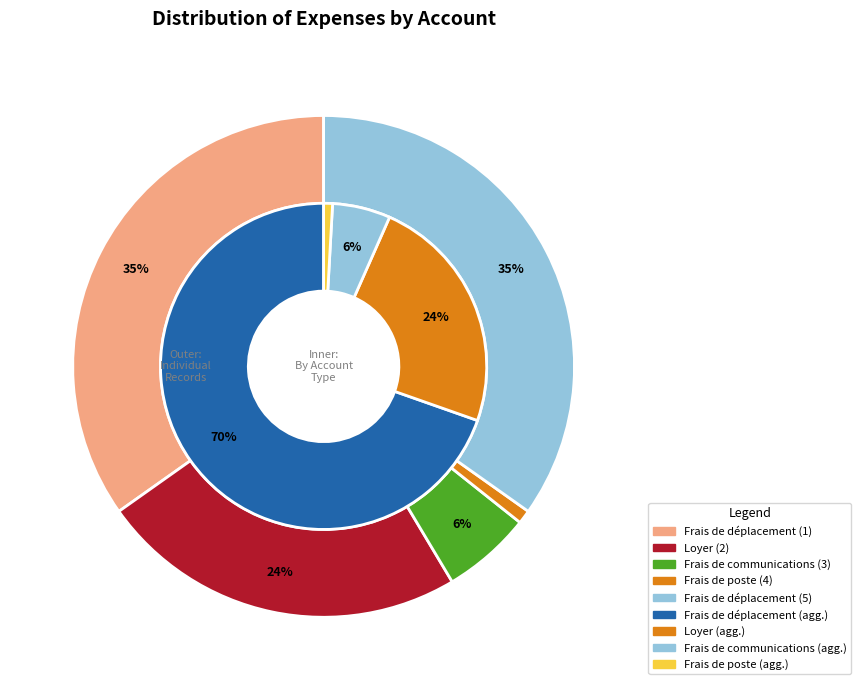

How many slices are in this pie chart?

5